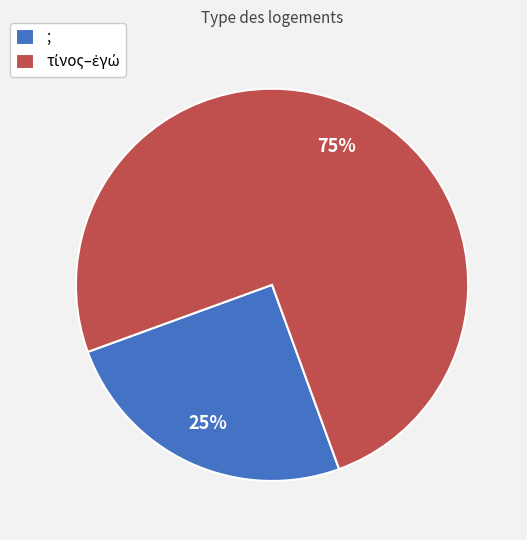

To the nearest percent, what is the difference between the largest and smallest slice percentages?

50%